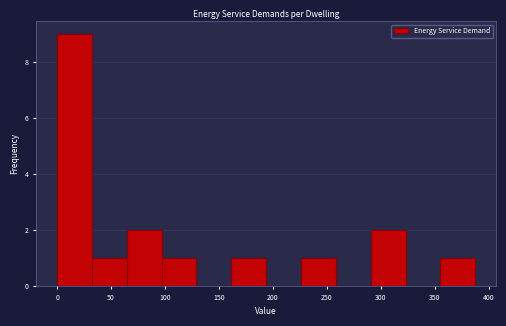

How tall is the bar that spans 225 to 260 on the x-axis? Neither the bar edges nor the heights are printed on the chart, so give them approximately, as read against the axes.

1